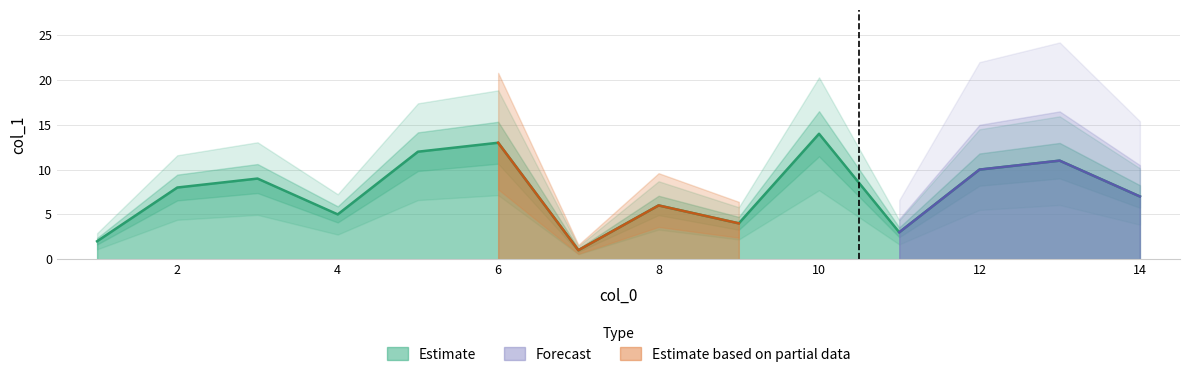

Is it true that Estimate equals 5 at 4?

True